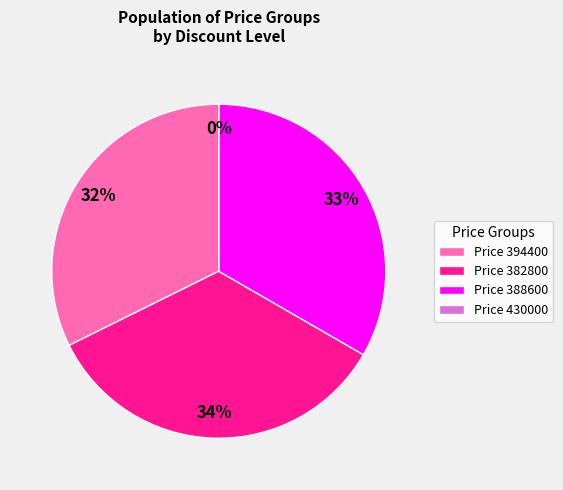

Which has a higher value, 430000 or 382800?

382800